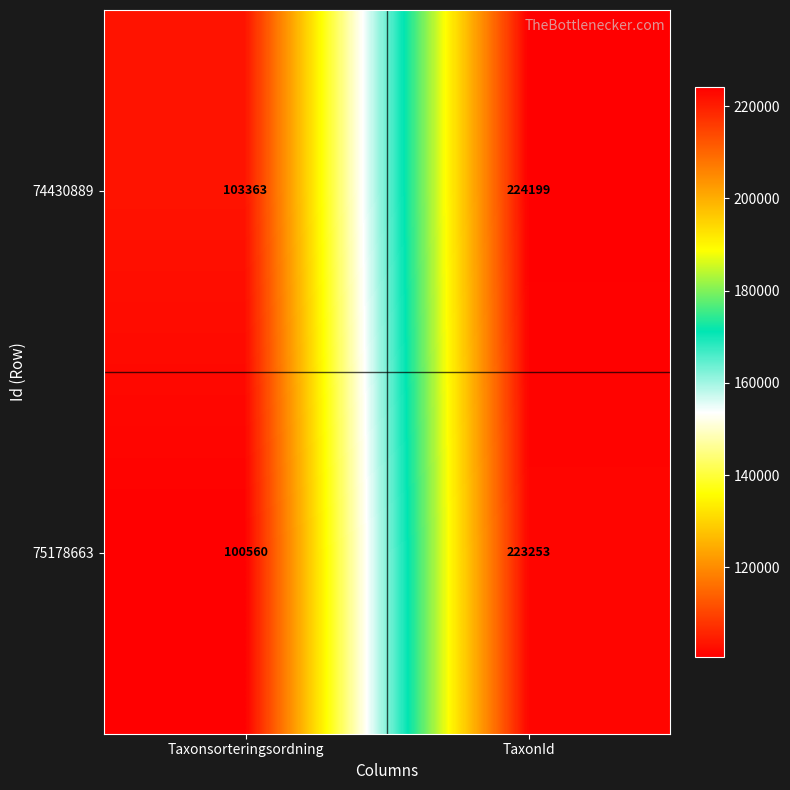

List the series in order of their peak value, highest first.

74430889, 75178663